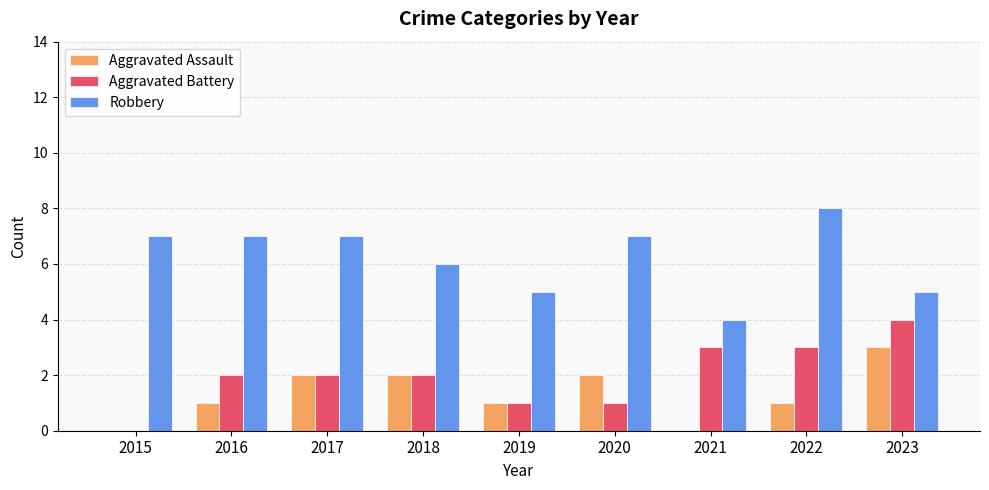

Is it true that Robbery equals 6 at 2018?

True